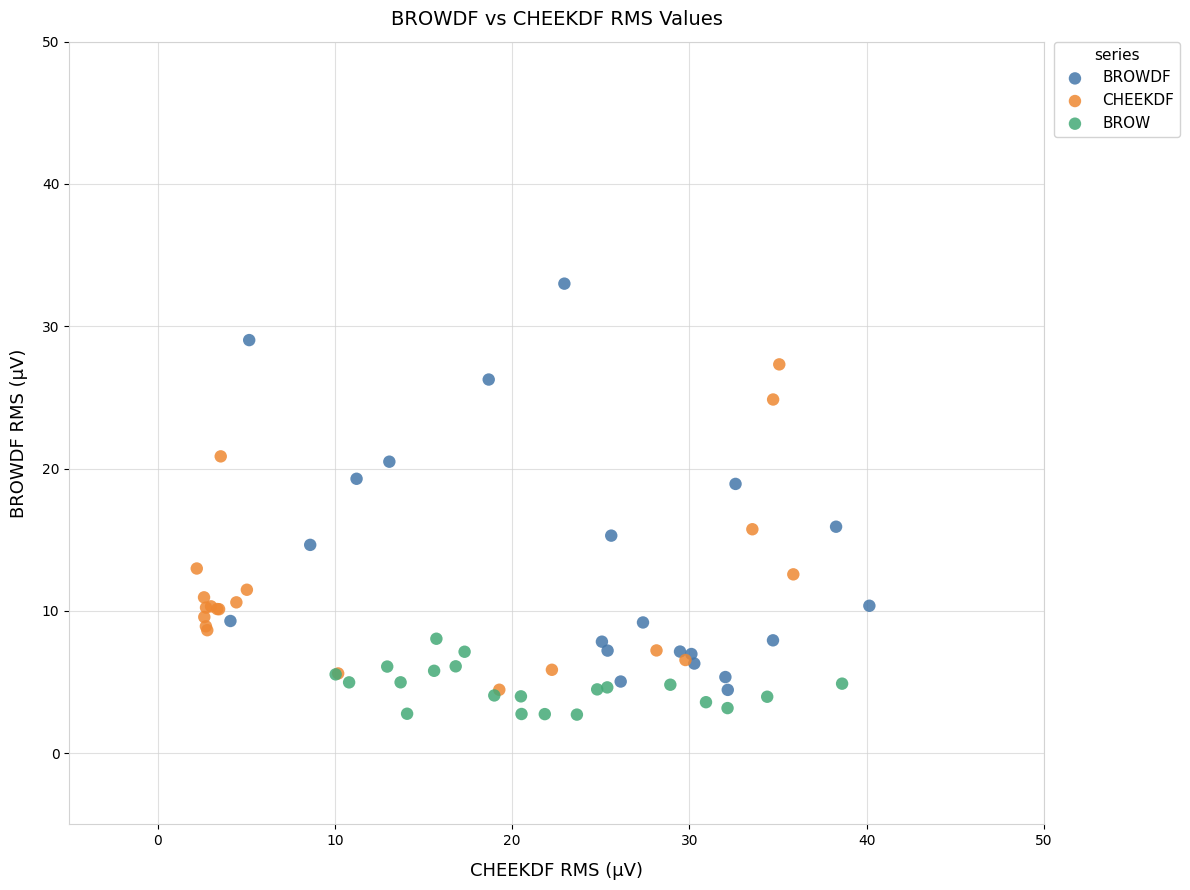

Which series has the widest spread of Y values?

BROWDF